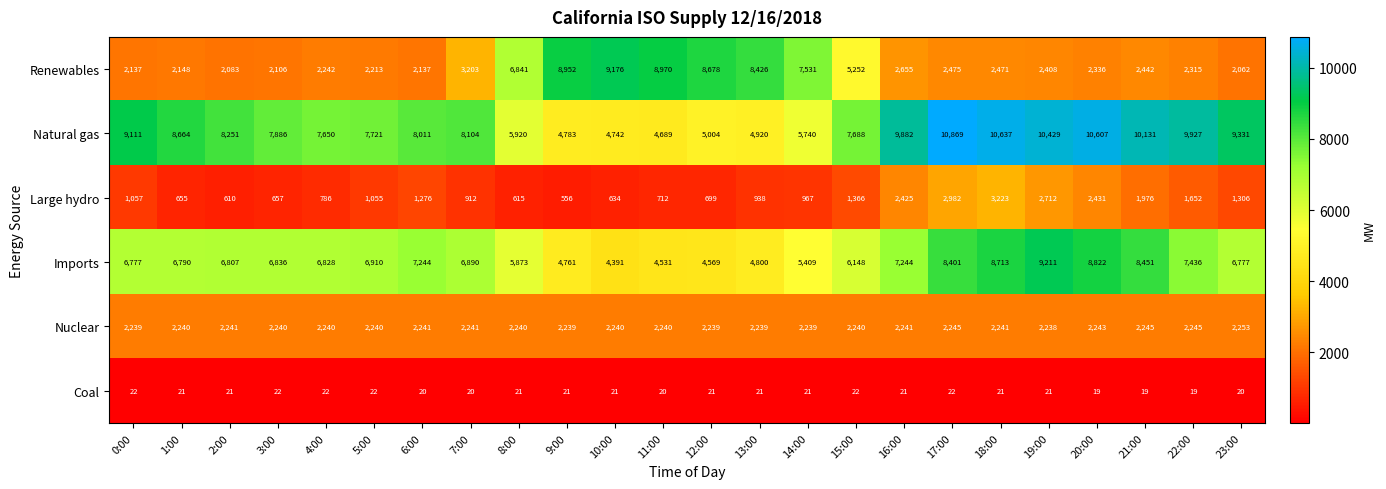

What is the minimum value for Natural gas?

4689